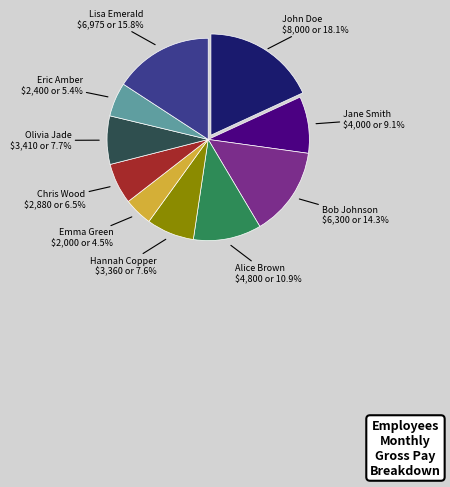

Does any single category account for the majority?

No